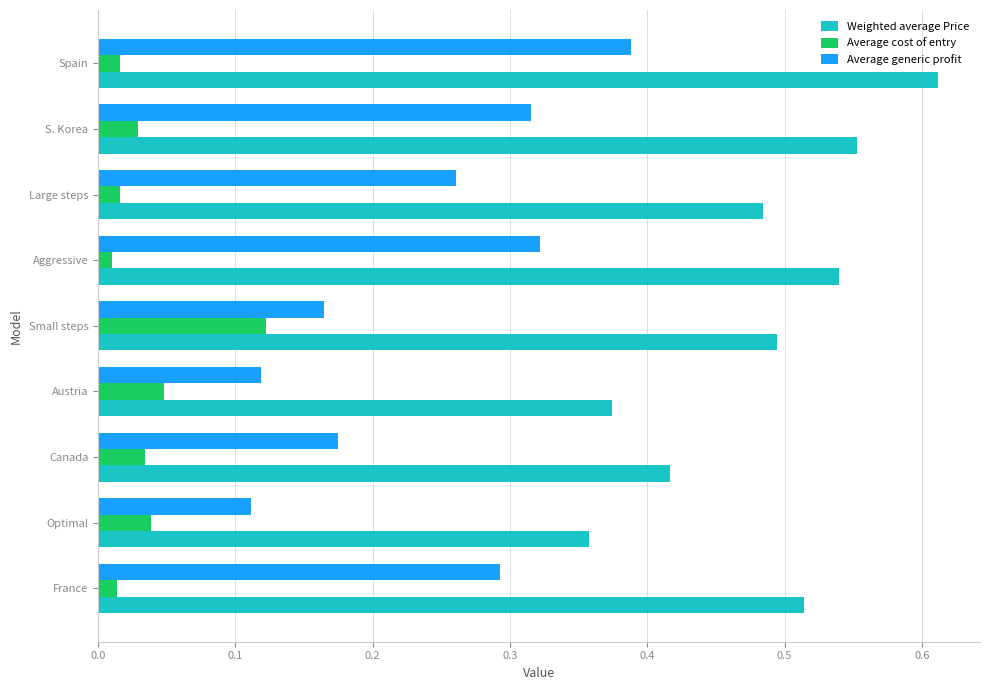

What is the sum of all Average generic profit values?

2.1